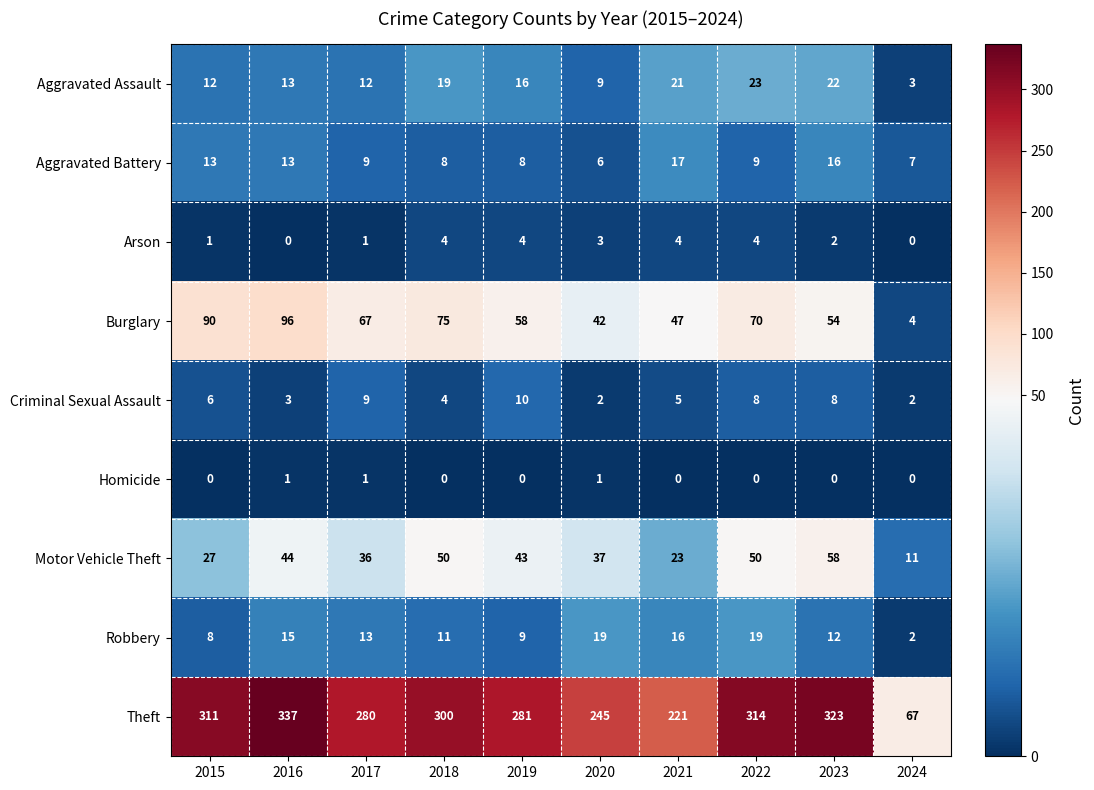

The value of Aggravated Assault at 2023 is 15. True or false?

False